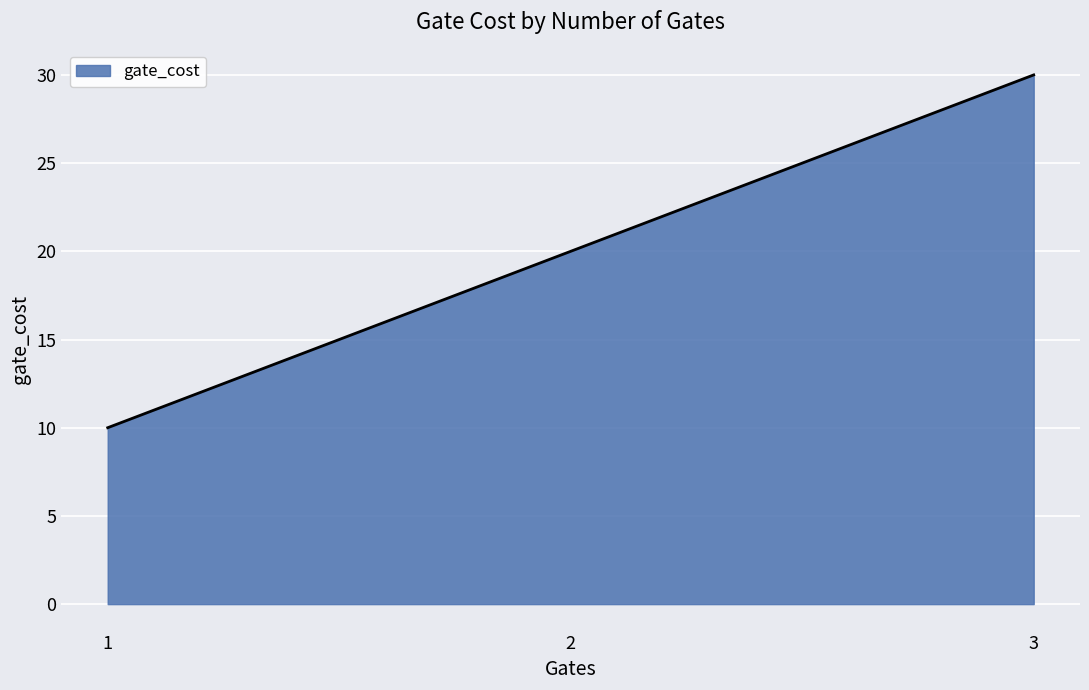

At which category does the chart reach its peak across all series?

3